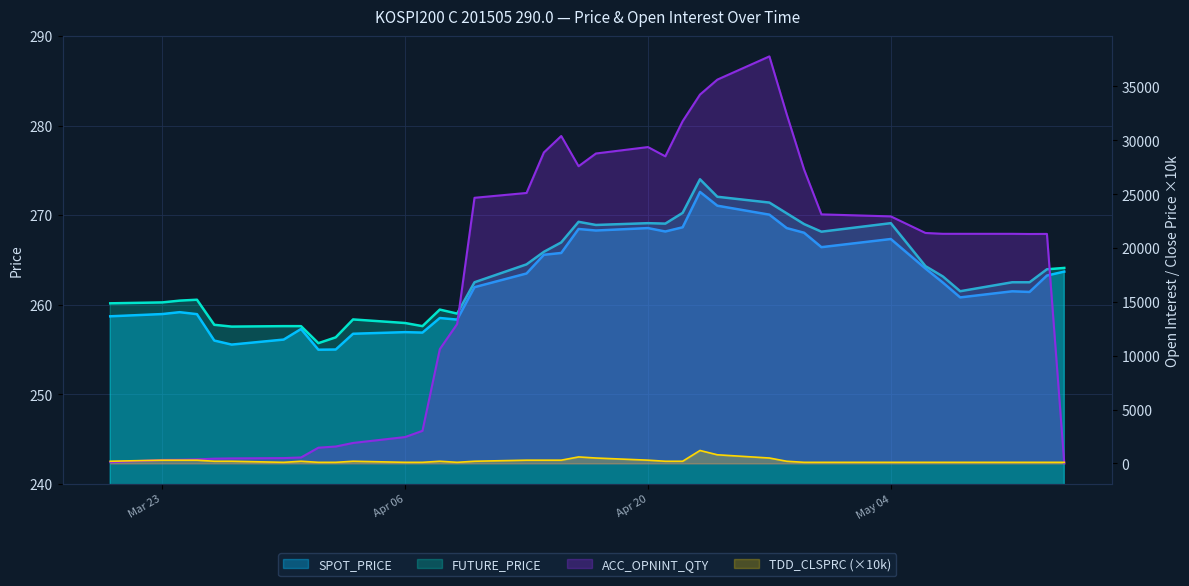

What is the total value across all series at 2015-05-08?

21939.3